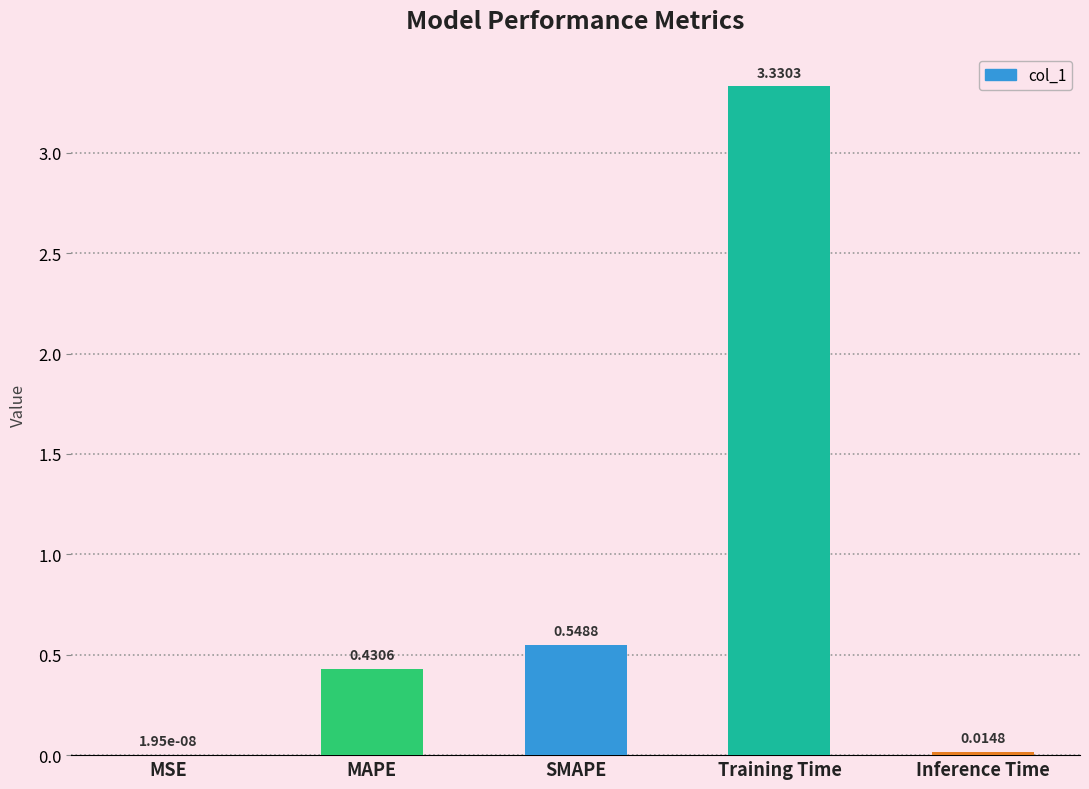

What is the sum of all values?

4.3